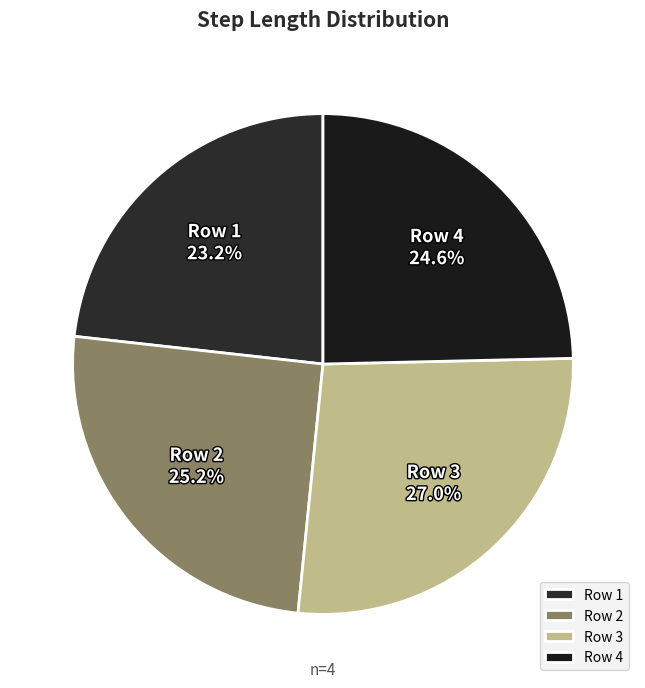

What percentage do Row 4 and Row 3 together represent?

51.6%